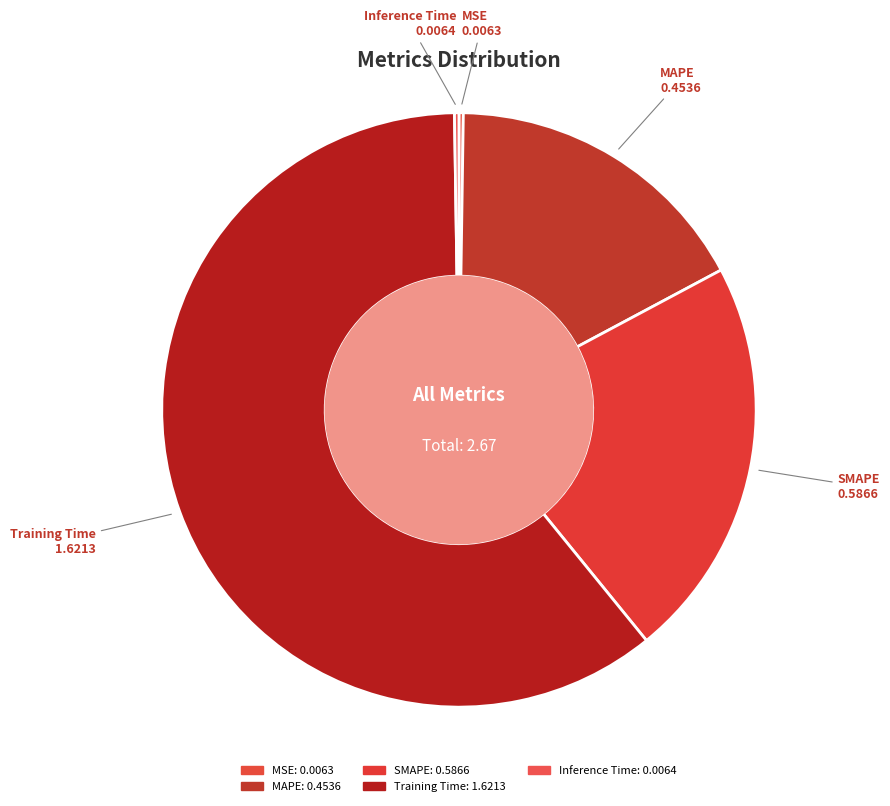

Which slice is the largest?

Training Time